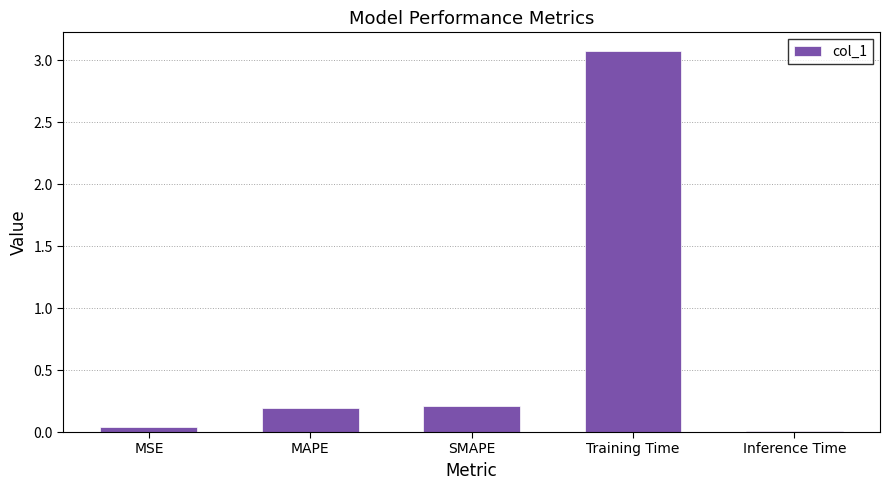

What is the difference between the second highest and minimum values?

0.2